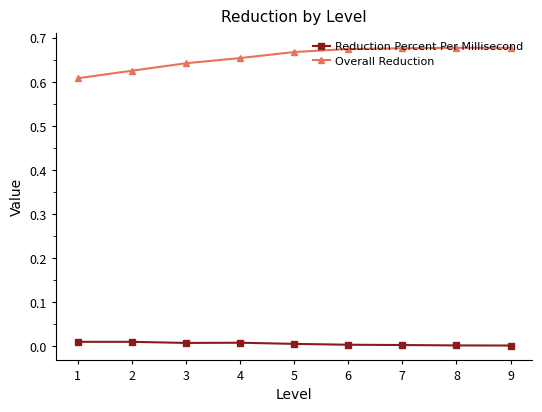

The Reduction Percent Per Millisecond series shows 0.0 at 9. True or false?

True